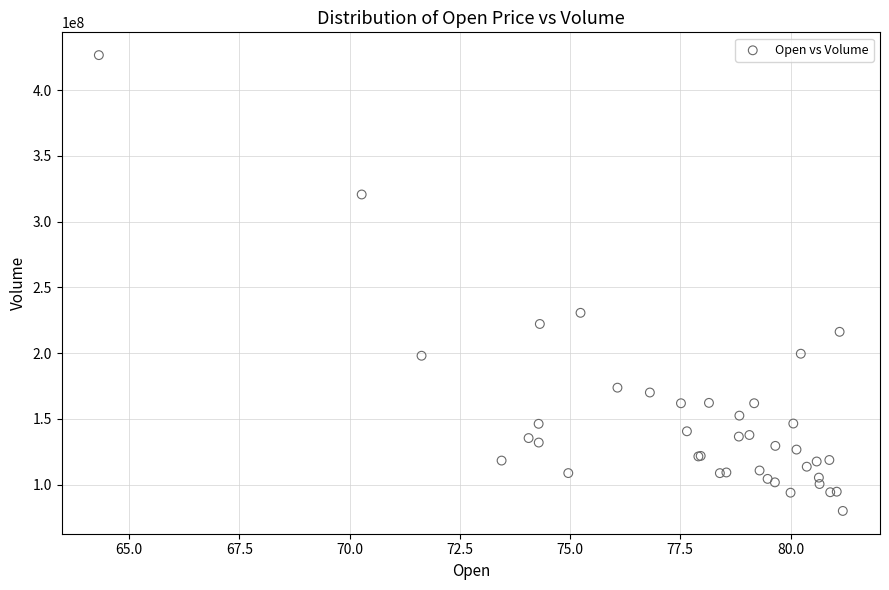

What Y value in the scatter plot is closest to 253311800?

230673600